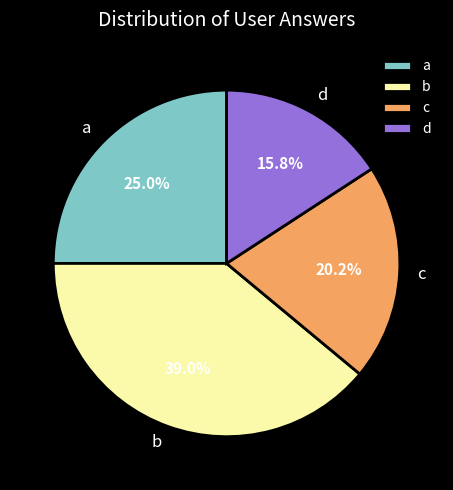

What is the smallest slice in the pie chart?

d